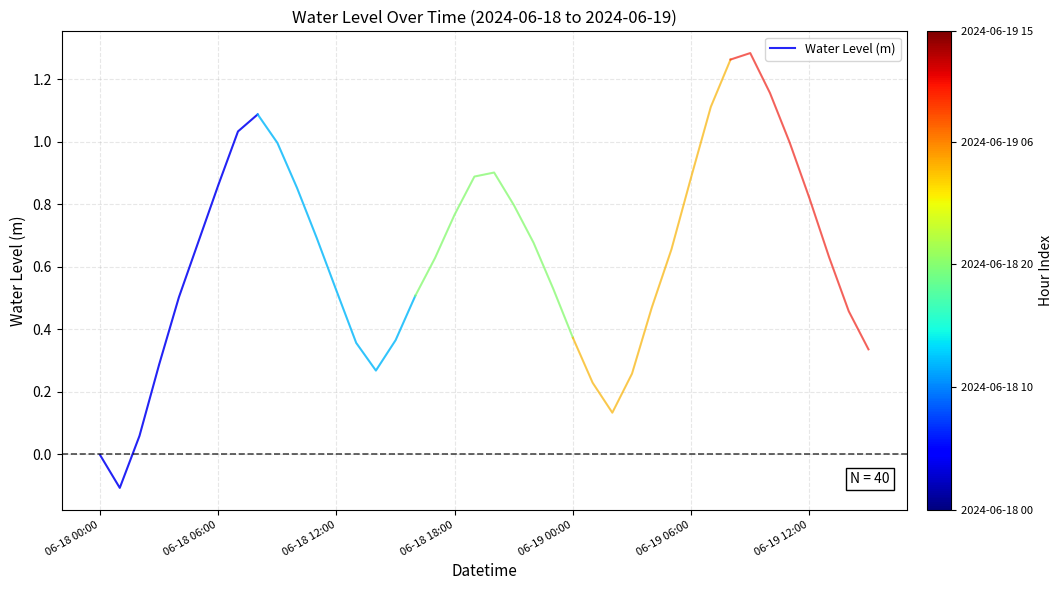

How many lines are shown in the chart?

1